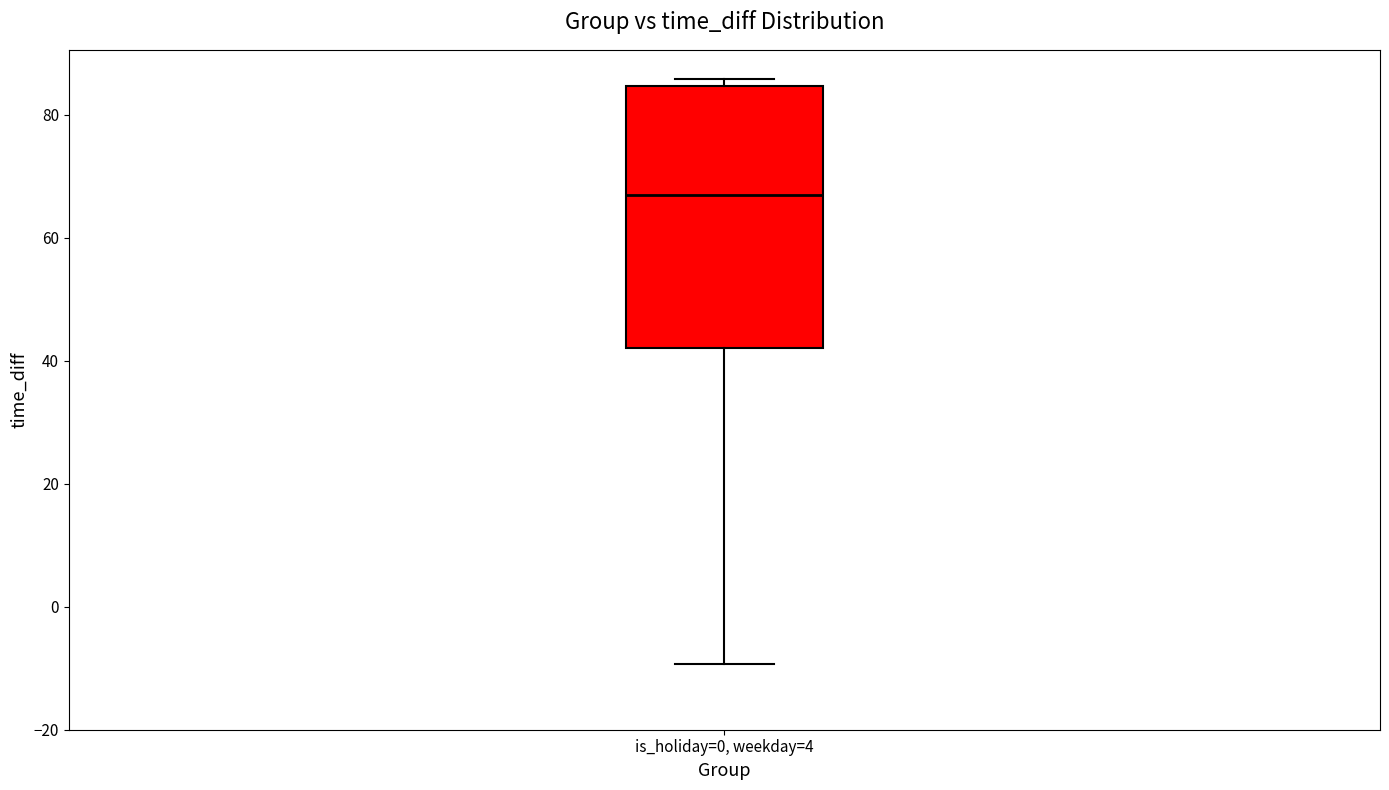

Where does the lower whisker of the box for is_holiday=0, weekday=4 end on the y-axis? The values are not printed on the chart, so give them approximately, as read against the axis.

-10